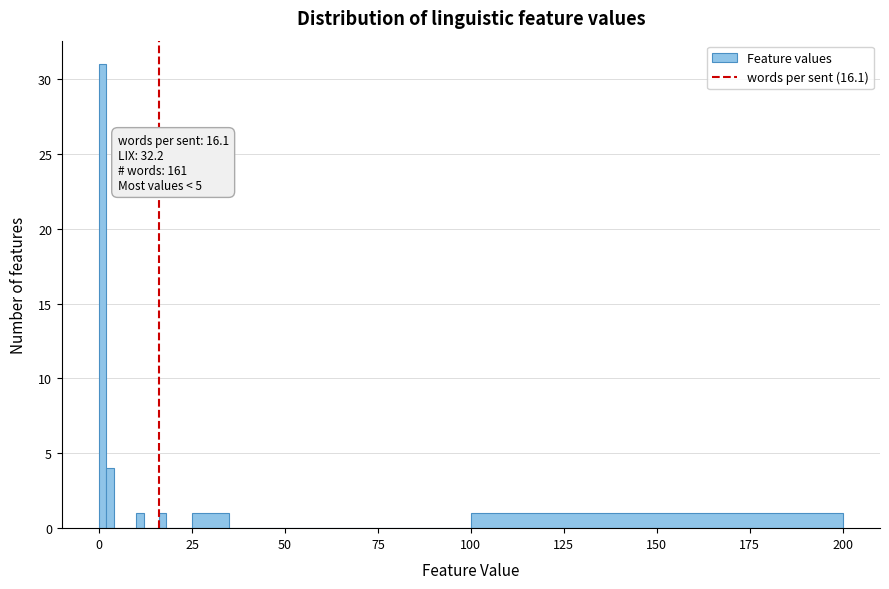

Read against the x-axis, roughly where is the centre of the tallest bar?

0